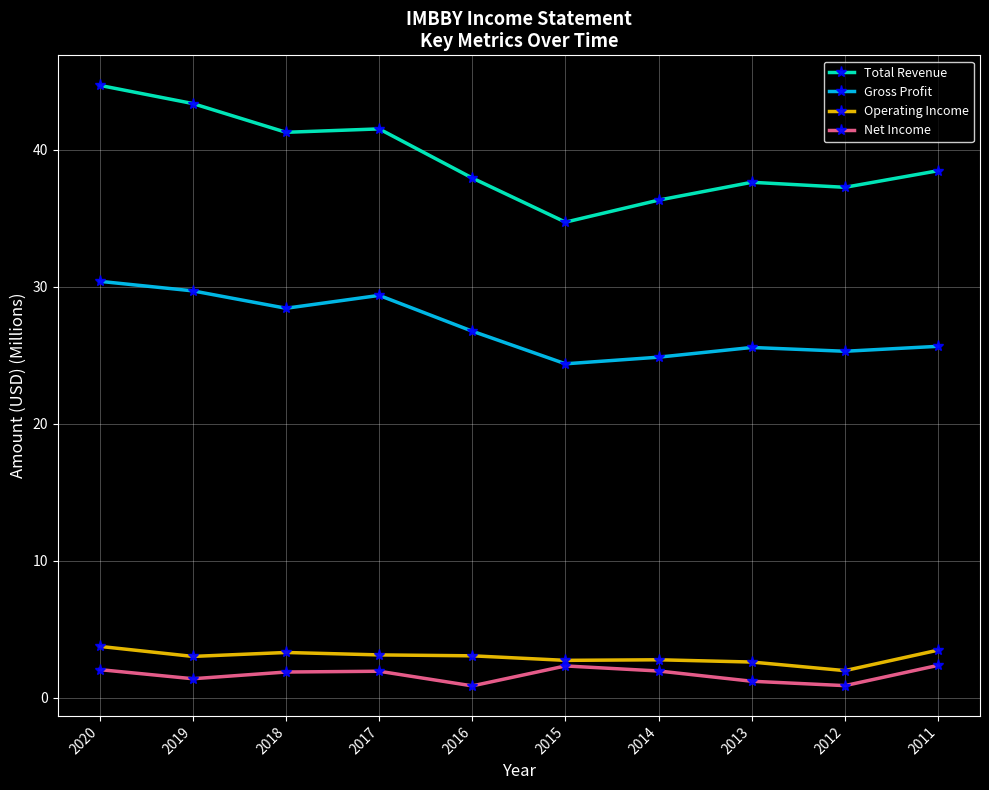

The Net Income series shows 0.9 at 2012. True or false?

True